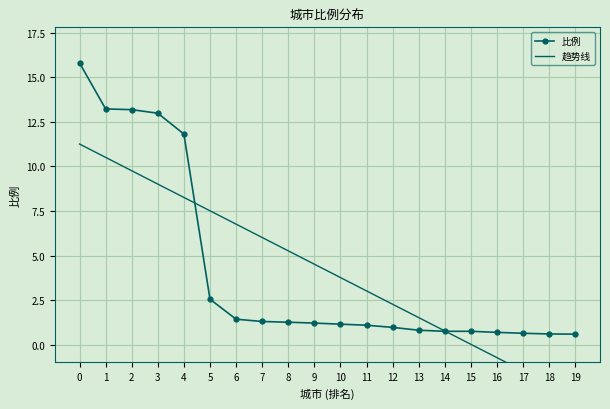

What are all the series names shown in the legend?

比例, 趋势线